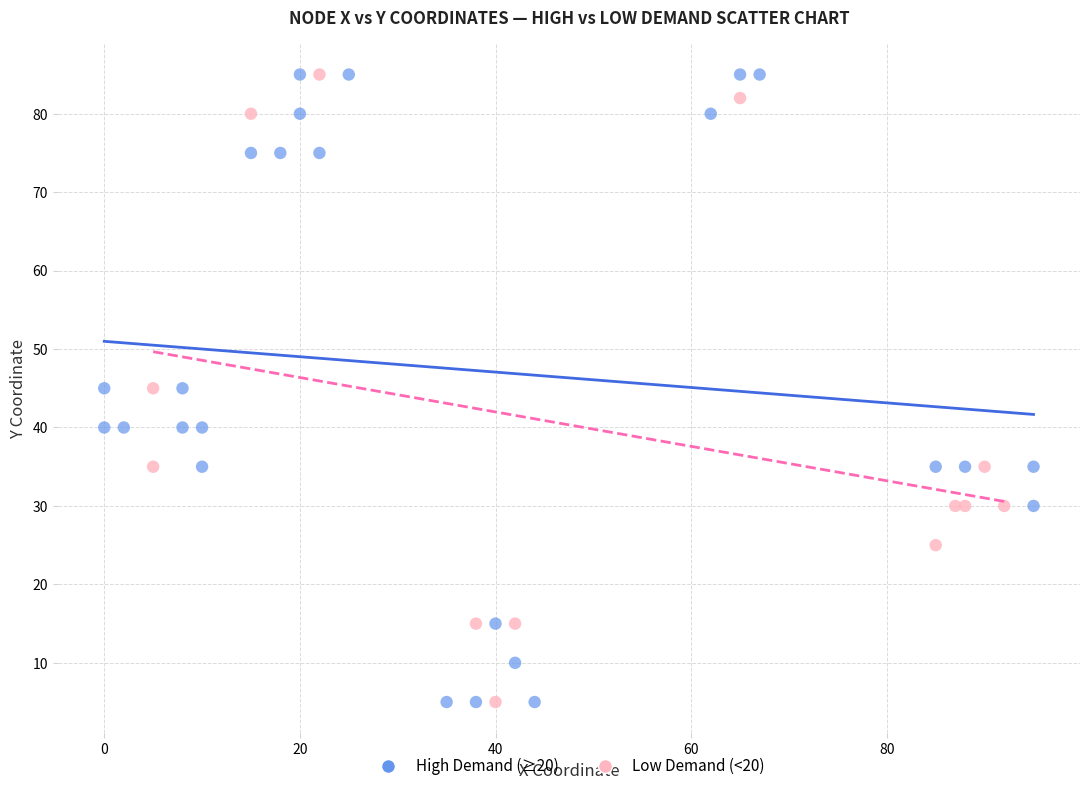

Which series has the widest spread of Y values?

High Demand (≥20)